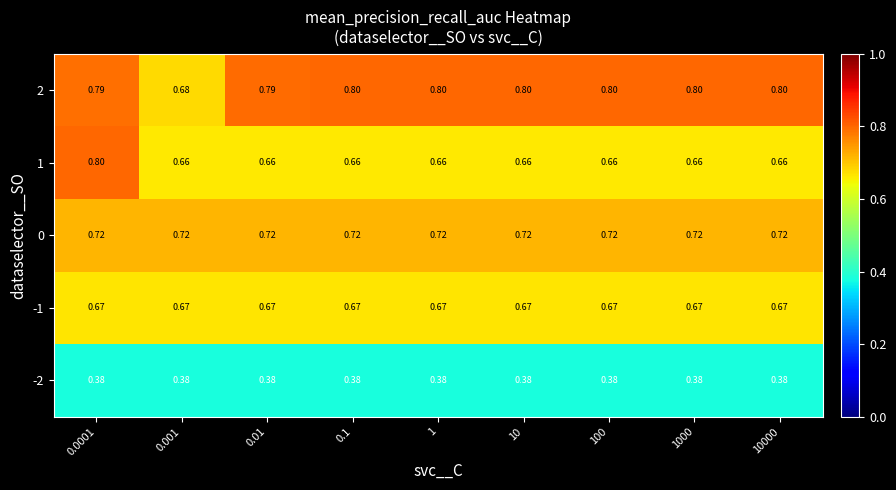

At which category is the sum across all series the highest?

0.0001